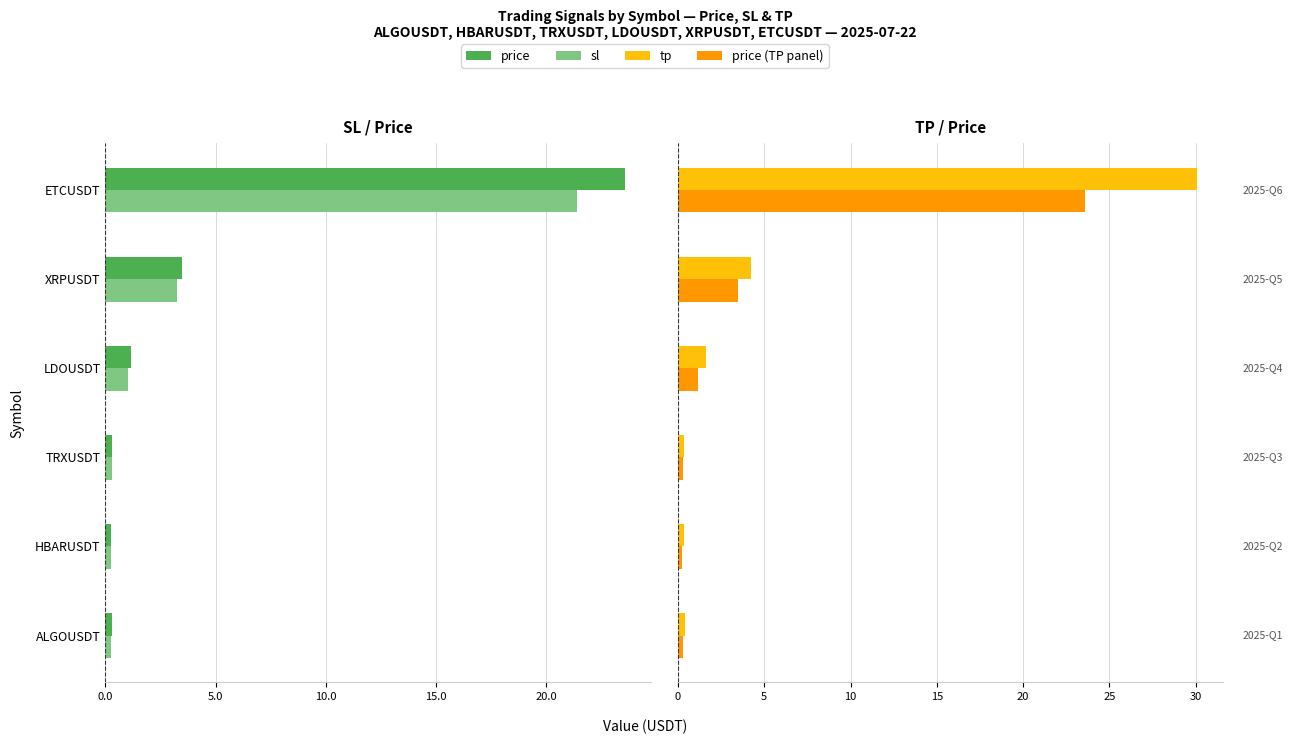

What is the maximum value for tp?

30.1